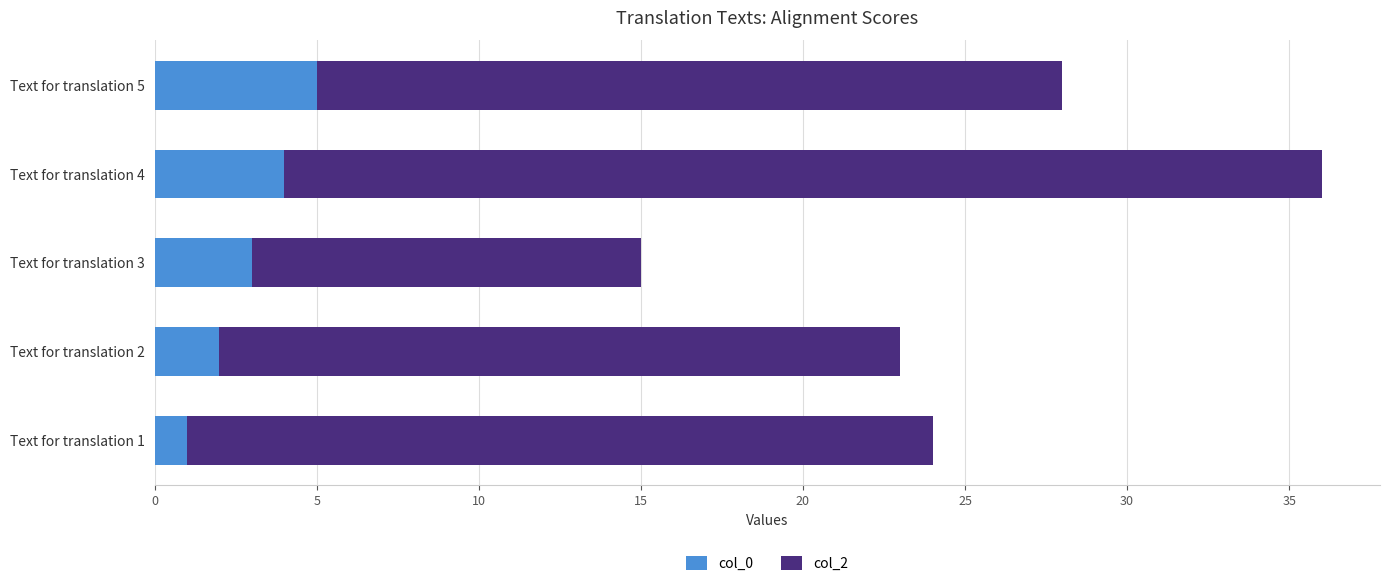

At which label does col_0 reach its minimum?

Text for translation 1